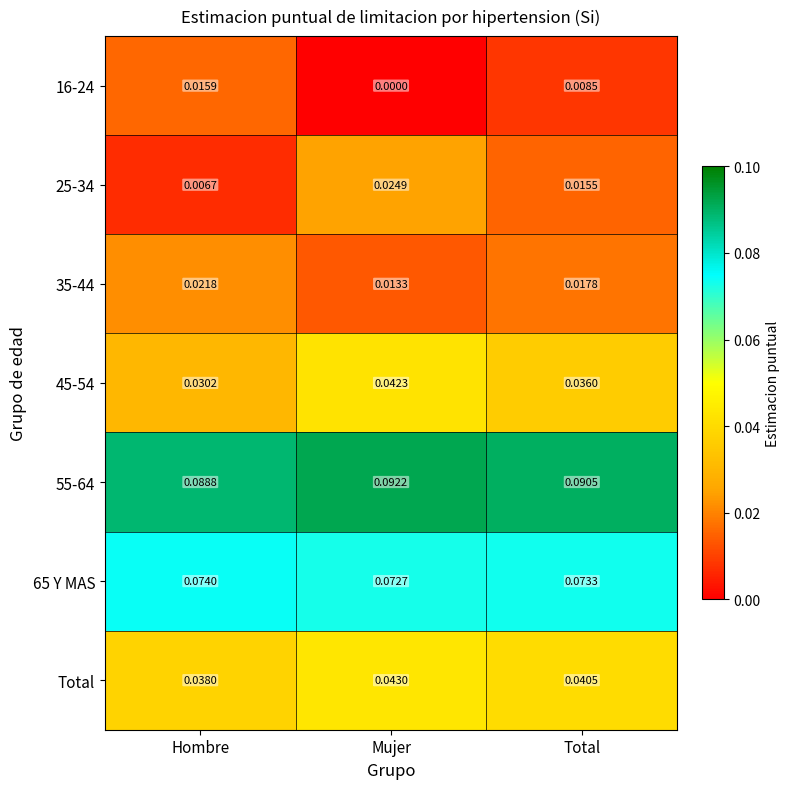

Count the number of data series in this chart.

7